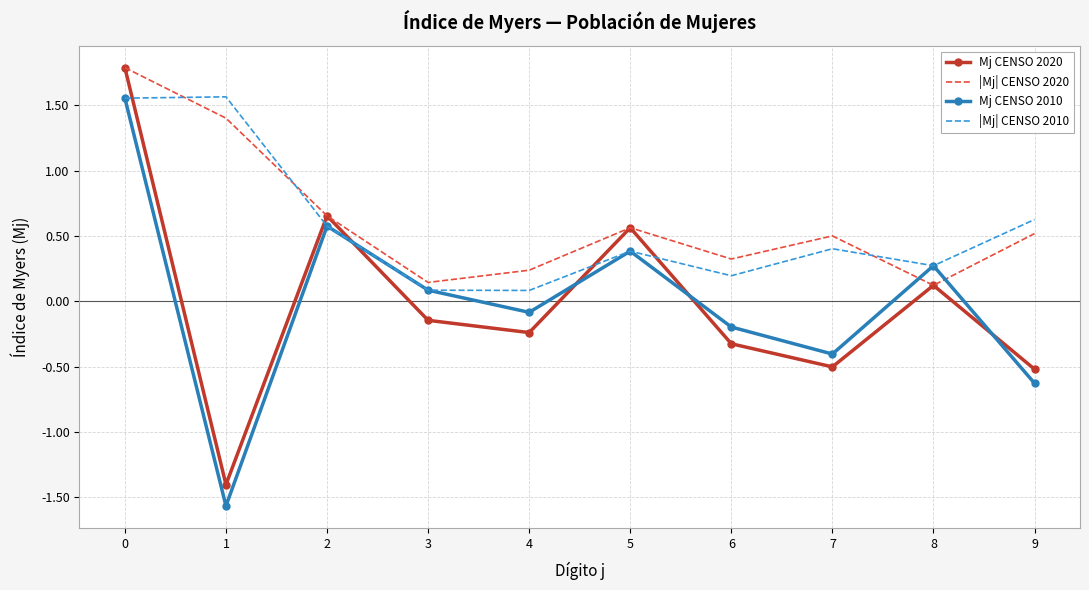

After their last crossing, which series has the higher values: |Mj| CENSO 2010 or Mj CENSO 2020?

|Mj| CENSO 2010